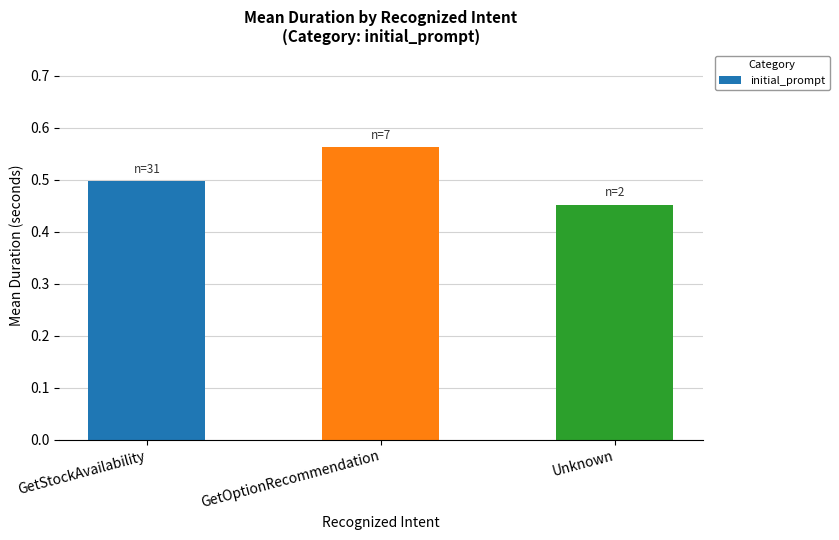

Rank the categories by value from highest to lowest.

GetOptionRecommendation, GetStockAvailability, Unknown